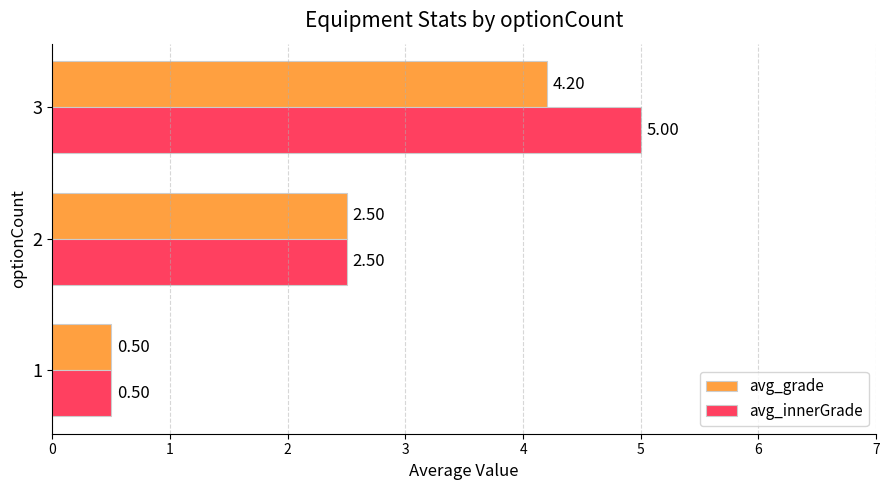

Rank the series by their maximum value, from lowest to highest.

avg_grade, avg_innerGrade